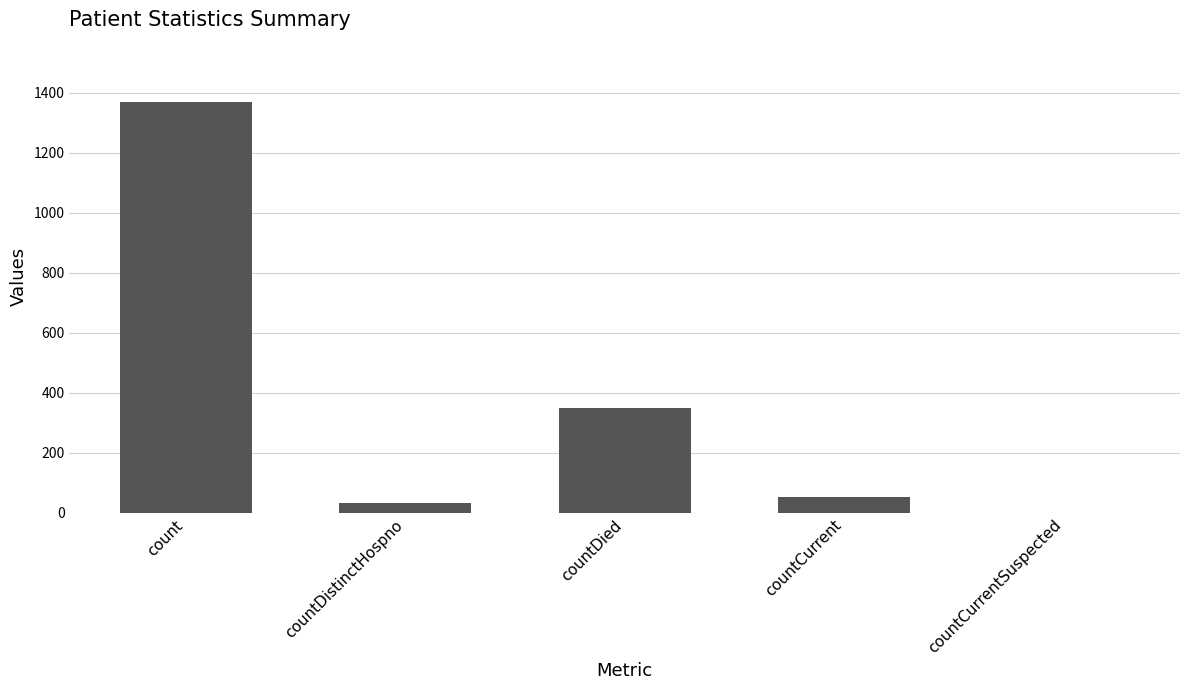

Are the bars horizontal?

No